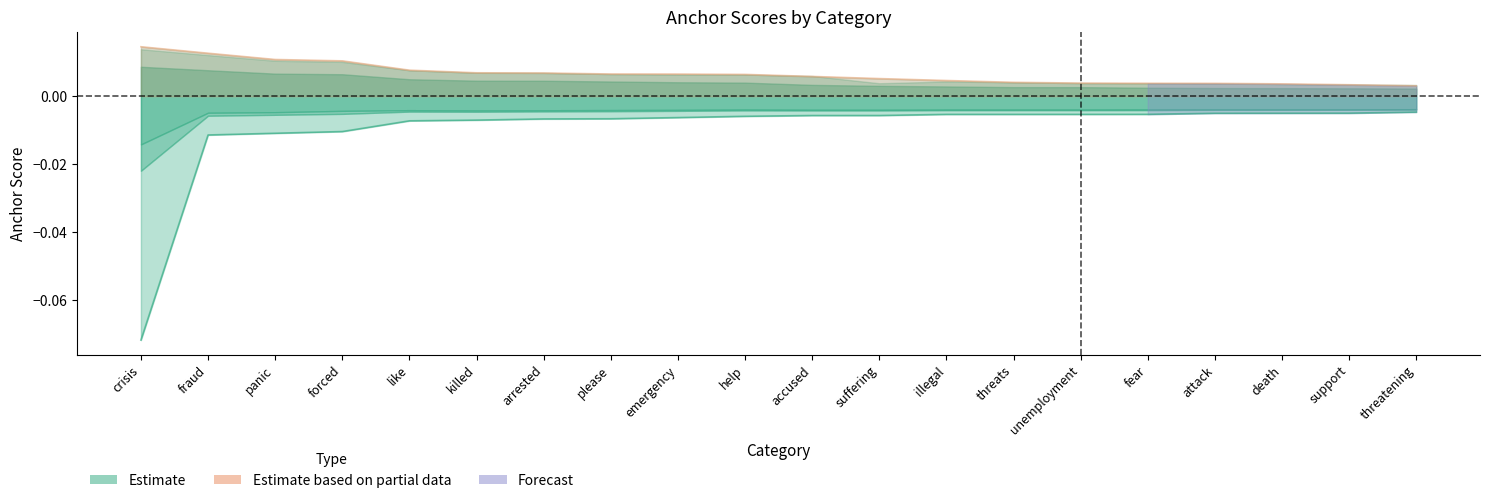

Reading right to left, list all the values displayed in this chart.

0.95-negative: threatening=-0.0	support=-0.0	death=-0.0	attack=-0.0	fear=-0.0	unemployment=-0.0	threats=-0.0	illegal=-0.0	suffering=-0.0	accused=-0.0	help=-0.0	emergency=-0.0	please=-0.0	arrested=-0.0	killed=-0.0	like=-0.0	forced=-0.0	panic=-0.0	fraud=-0.0	crisis=-0.1
0.95-positive: threatening=0.0	support=0.0	death=0.0	attack=0.0	fear=0.0	unemployment=0.0	threats=0.0	illegal=0.0	suffering=0.0	accused=0.0	help=0.0	emergency=0.0	please=0.0	arrested=0.0	killed=0.0	like=0.0	forced=0.0	panic=0.0	fraud=0.0	crisis=0.0